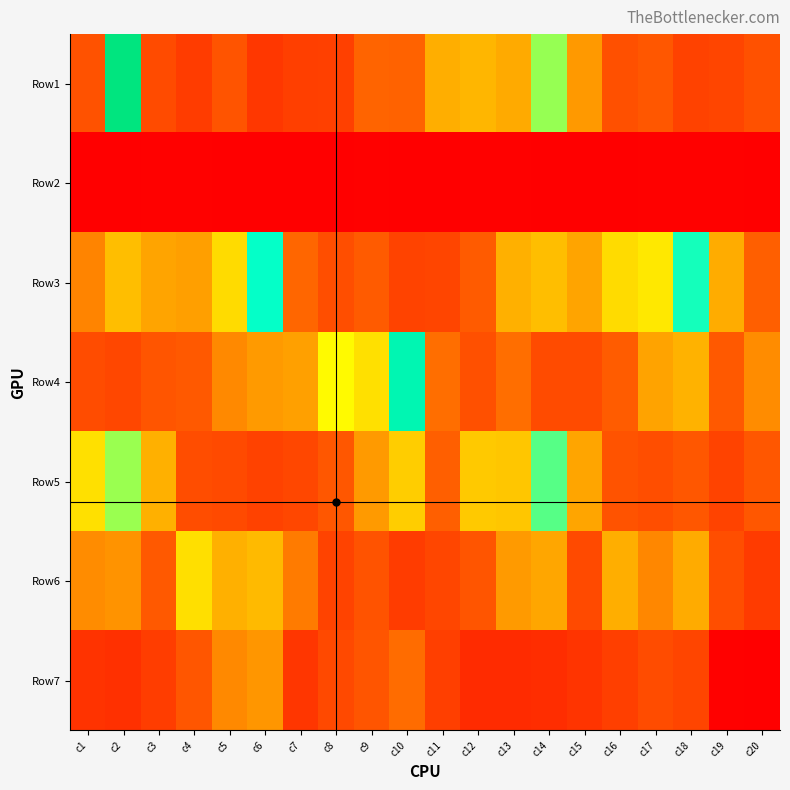

Which series has the largest total across all categories?

Row3